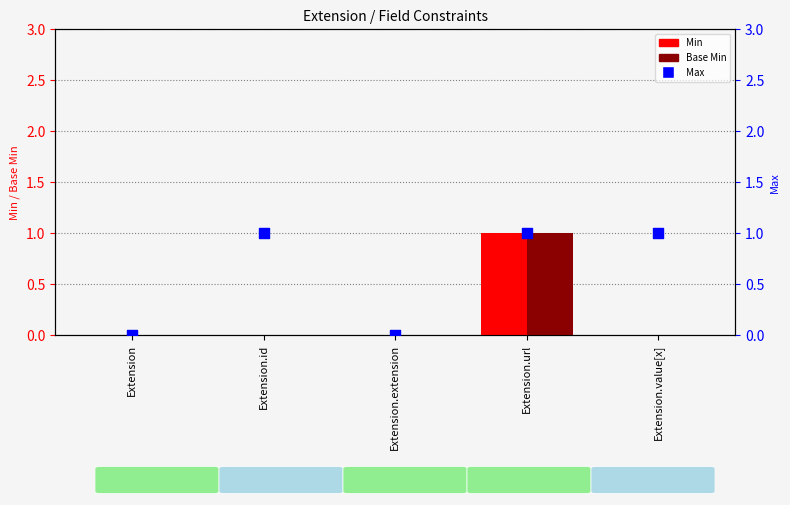

What are all the series names shown in the legend?

Min, Base Min, Max